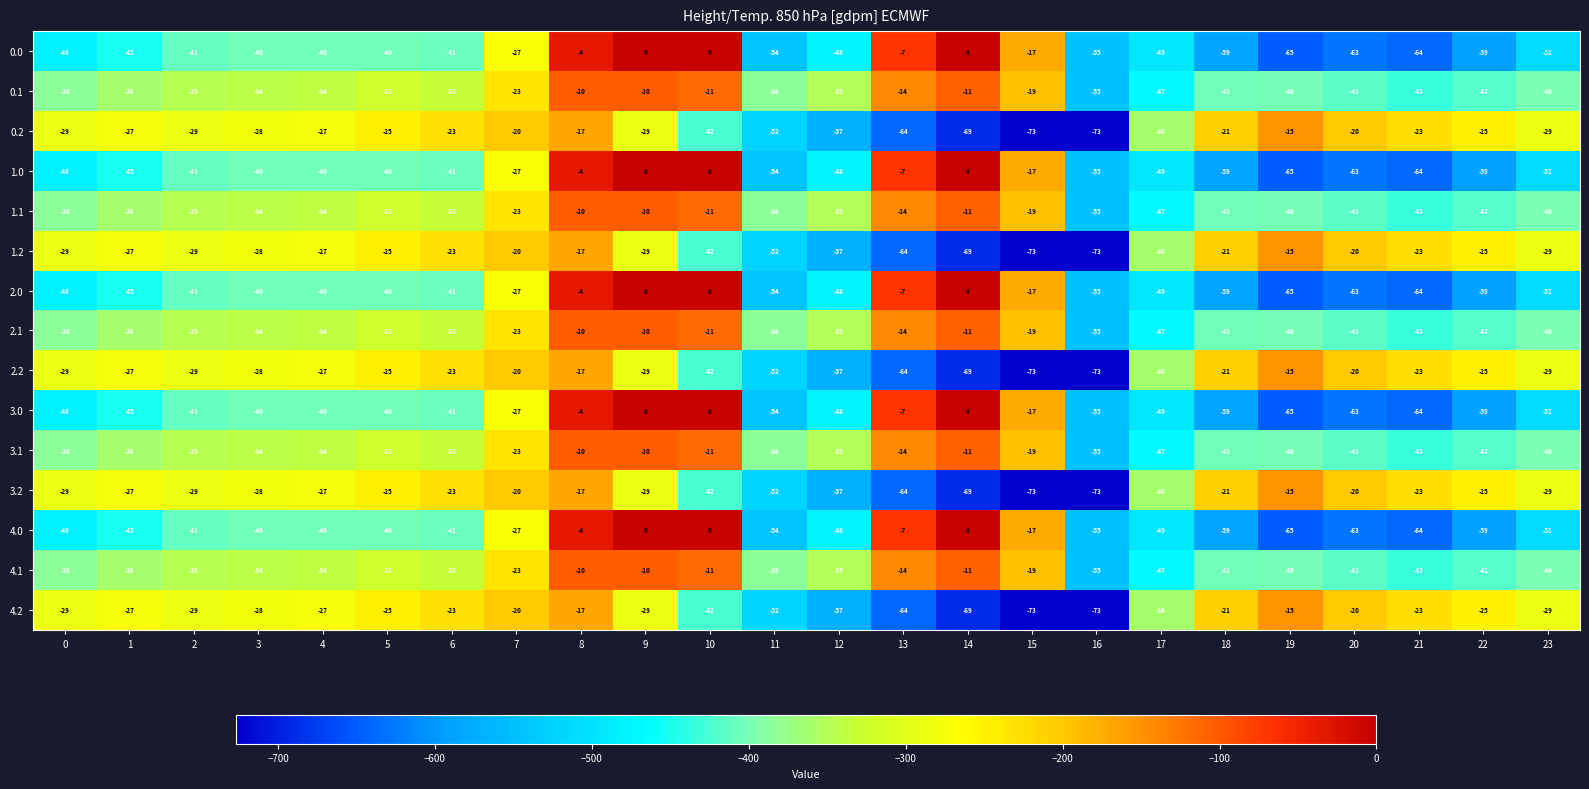

What is the difference between the highest and lowest values at 16?

18